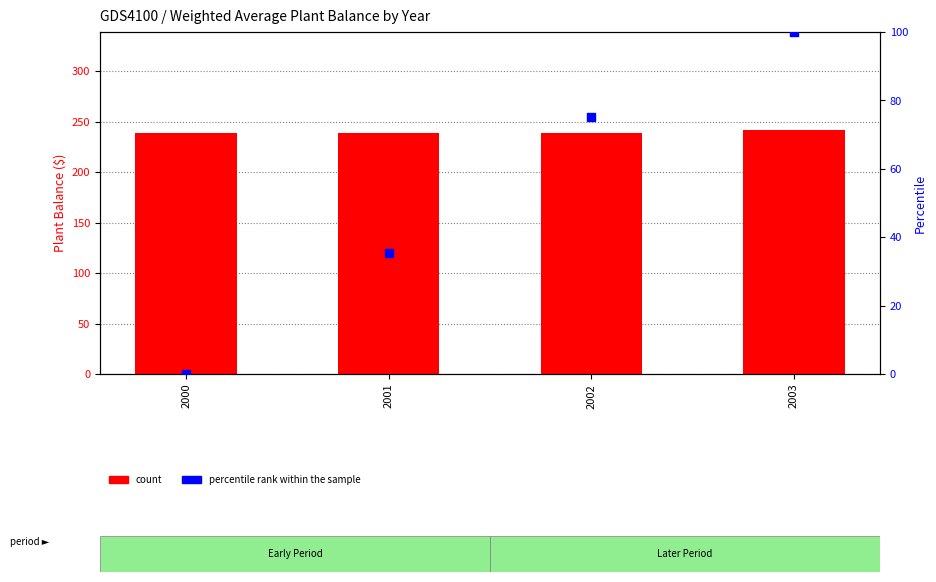

Which series has the largest total across all categories?

count